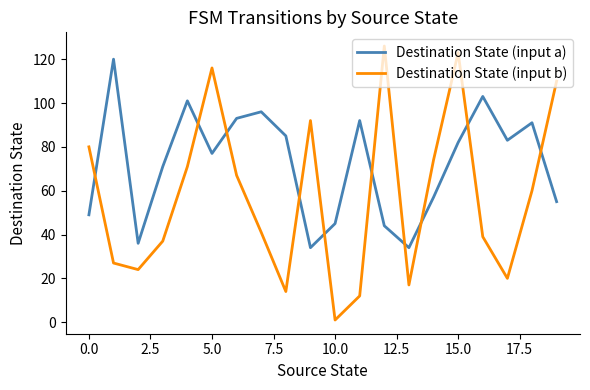

Rank the series by their maximum value, from highest to lowest.

Destination State (input b), Destination State (input a)